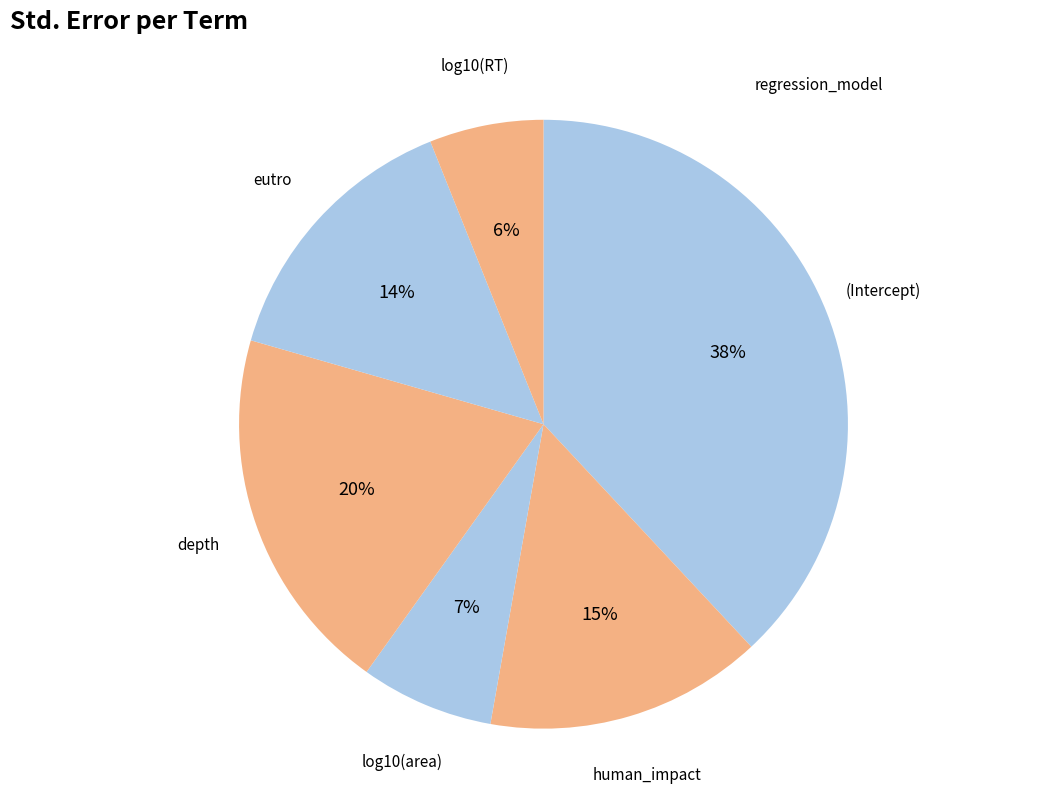

Which slice is the largest?

(Intercept)